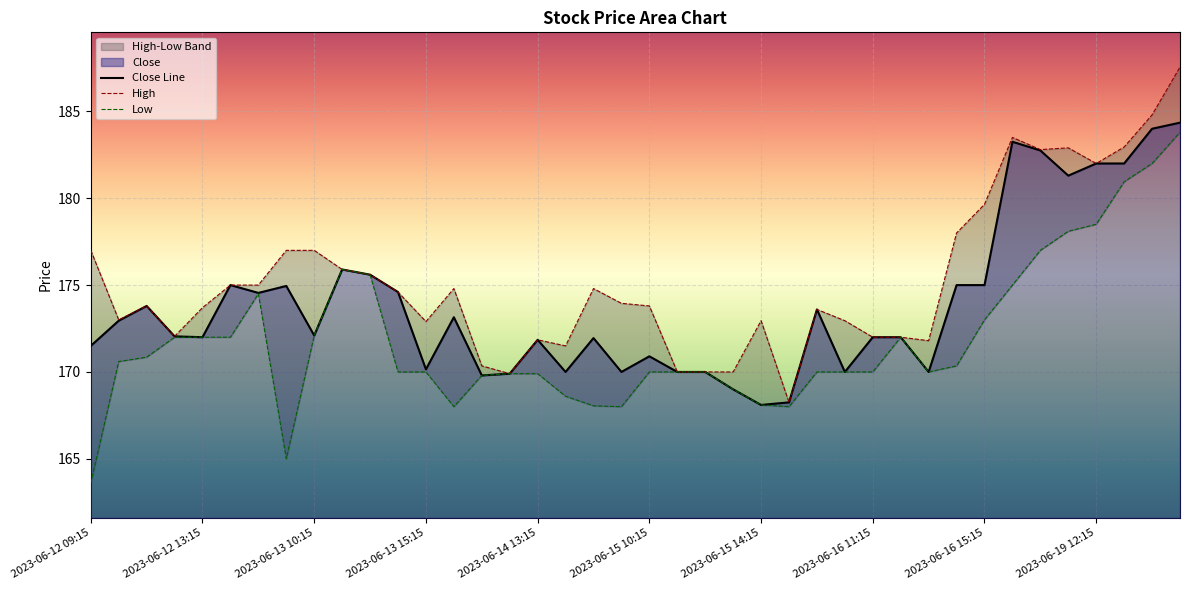

At which category is the sum across all series the highest?

39